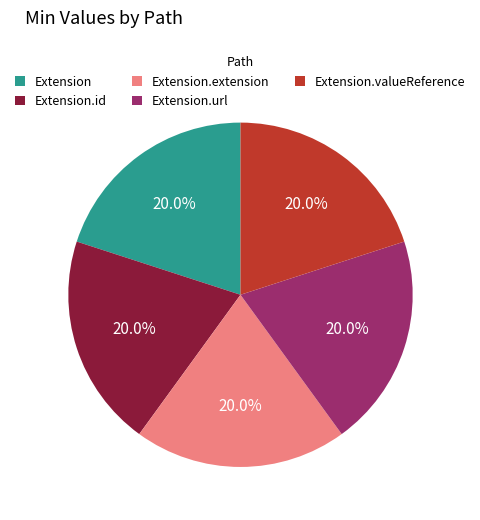

What is the total percentage of Extension.extension and Extension.id?

40.0%